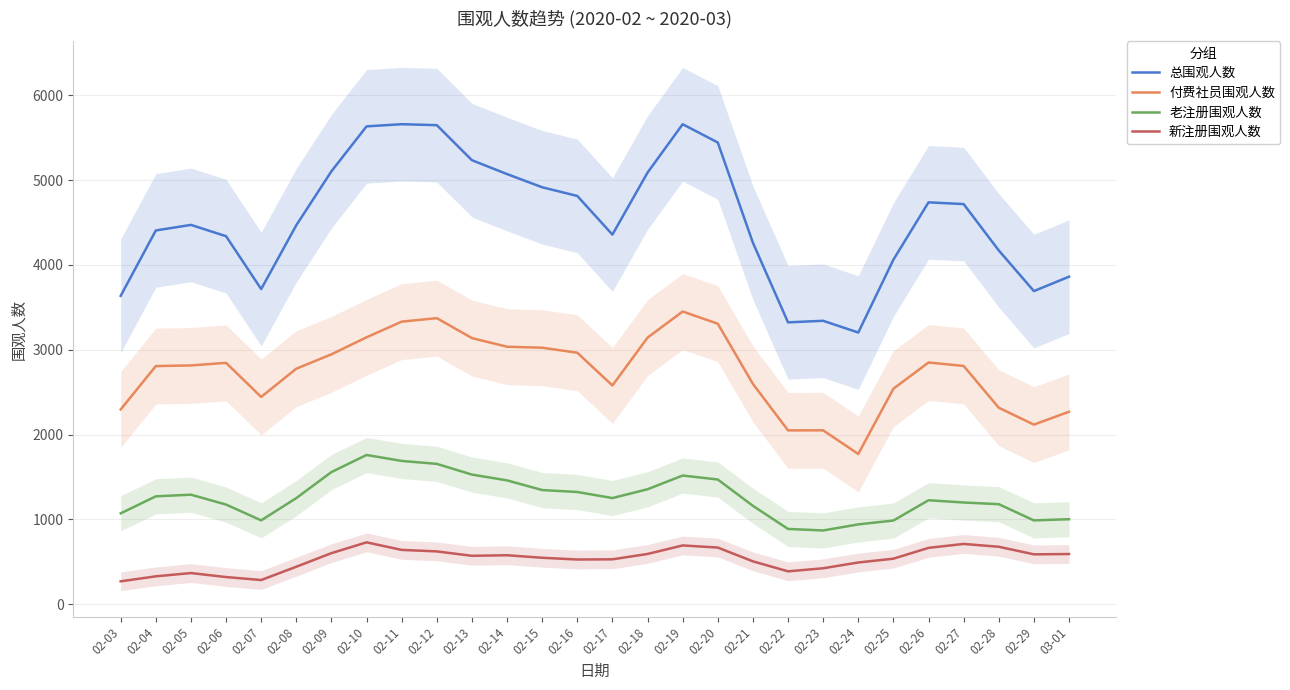

The 老注册围观人数 series shows 869.0 at 02-23. True or false?

True